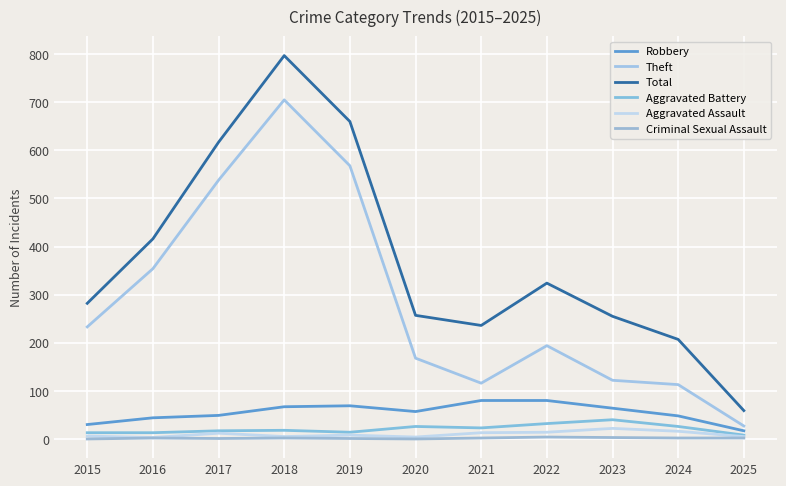

True or false: Aggravated Assault and Theft cross at least once.

False